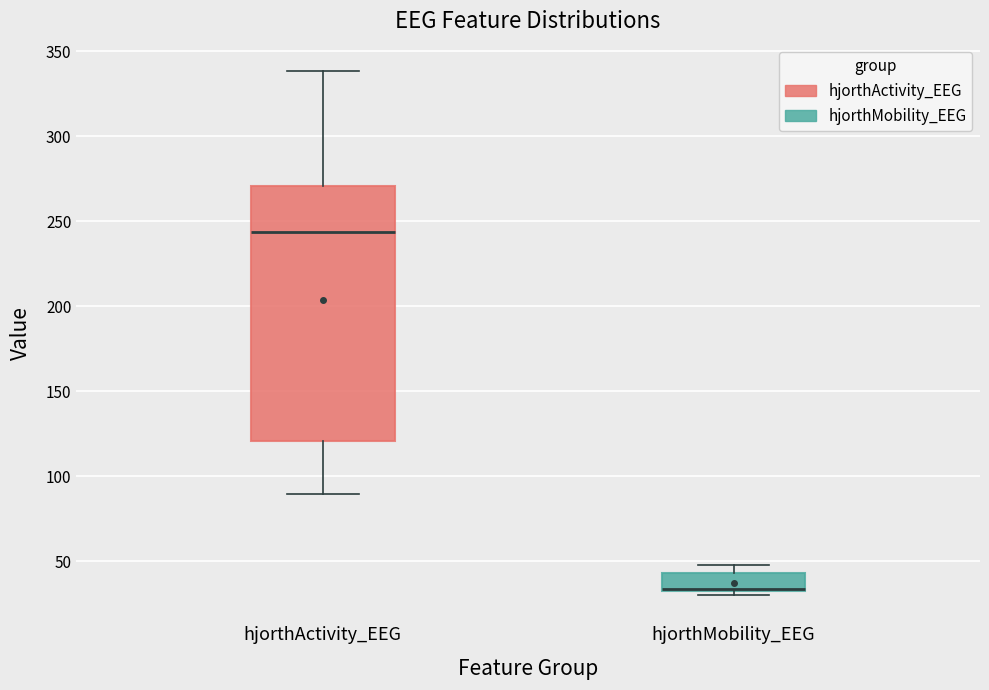

Reading left to right, transcribe this box plot: for each box, give where its median line is, the range the box spans, and where its two whiskers end, as read against the y-axis. The values are not printed on the chart, so give them approximately, as read against the axis.

hjorthActivity_EEG: median 245, box 120 to 270, whiskers 90 to 340
hjorthMobility_EEG: median 35 (drawn on the box's lower edge), box 35 to 45, whiskers 30 to 50